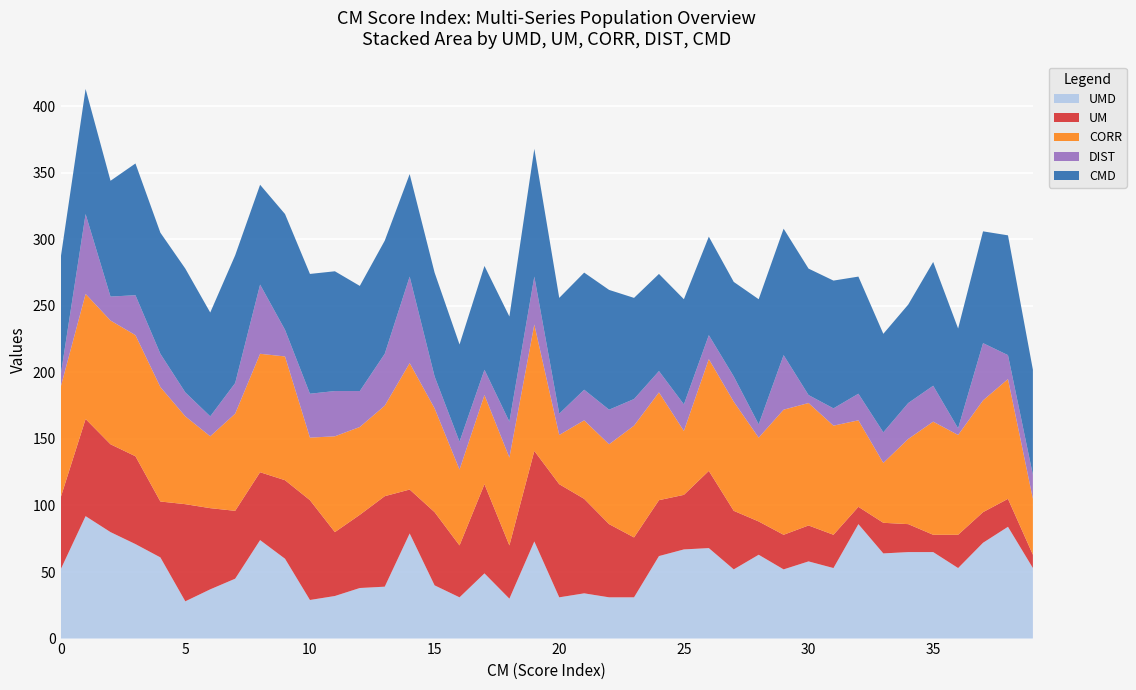

Reading left to right, extract all data points from this chart.

UMD: 52	92	80	71	61	28	37	45	74	60	29	32	38	39	79	40	31	49	30	73	31	34	31	31	62	67	68	52	63	52	58	53	86	64	65	65	53	72	84	53
UM: 54	73	66	66	42	73	61	51	51	59	75	48	55	68	33	55	39	67	40	68	85	71	55	45	42	41	58	44	25	26	27	25	13	23	21	13	25	23	21	10
CORR: 83	94	93	91	86	66	54	73	89	93	47	72	66	68	95	78	57	67	66	95	37	59	60	84	81	48	84	82	63	94	92	82	65	45	64	85	75	84	90	42
DIST: 9	60	18	30	25	18	15	23	52	20	33	34	27	39	65	24	21	19	27	36	16	23	26	20	16	20	18	19	10	41	6	13	20	23	27	27	5	43	18	18
CMD: 88	94	87	99	91	93	78	96	75	87	90	90	79	85	77	78	73	78	79	96	87	88	90	76	73	79	74	71	94	95	95	96	88	74	74	93	75	84	90	79
Score: 0	1	2	3	4	5	6	7	8	9	10	11	12	13	14	15	16	17	18	19	20	21	22	23	24	25	26	27	28	29	30	31	32	33	34	35	36	37	38	39